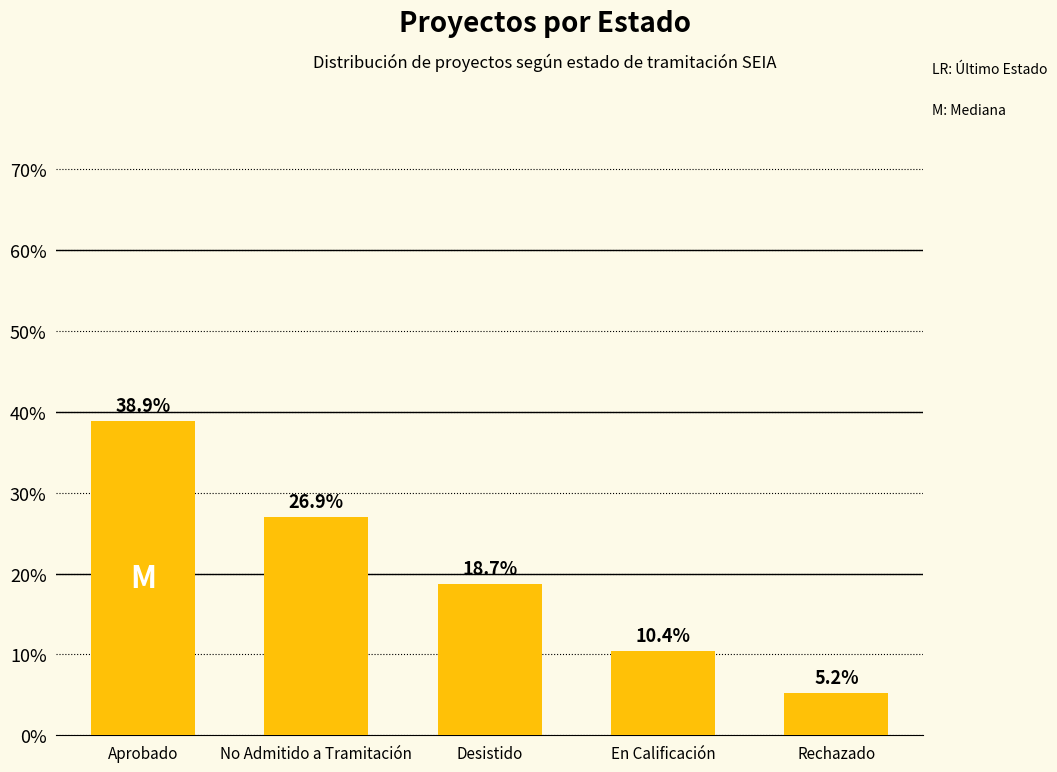

Reading left to right, transcribe all the data shown in this chart.

Aprobado=38.9	No Admitido a Tramitación=26.9	Desistido=18.7	En Calificación=10.4	Rechazado=5.2